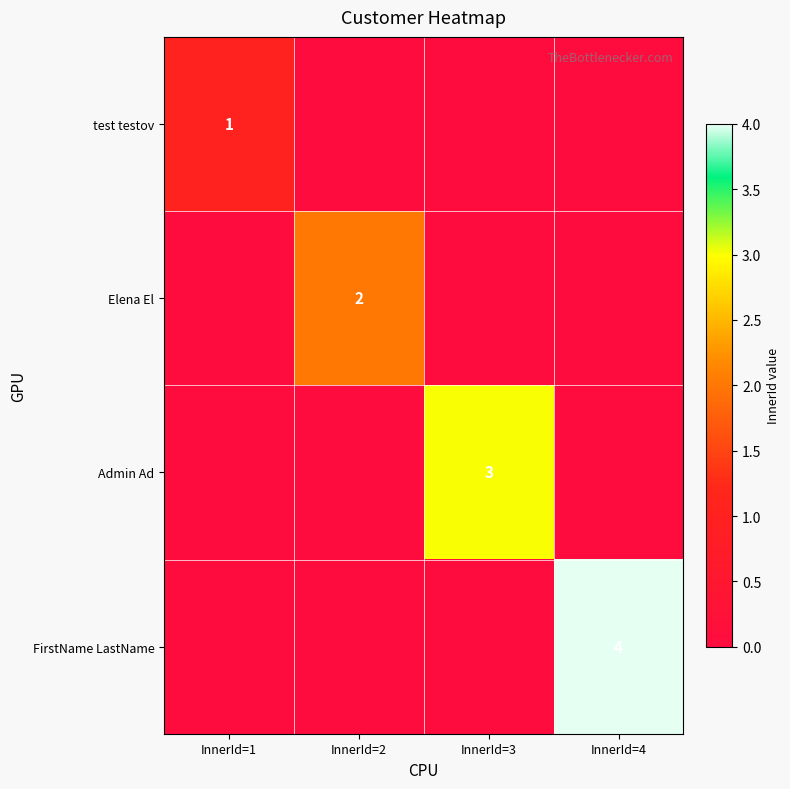

The Elena El series shows 2 at InnerId=2. True or false?

True